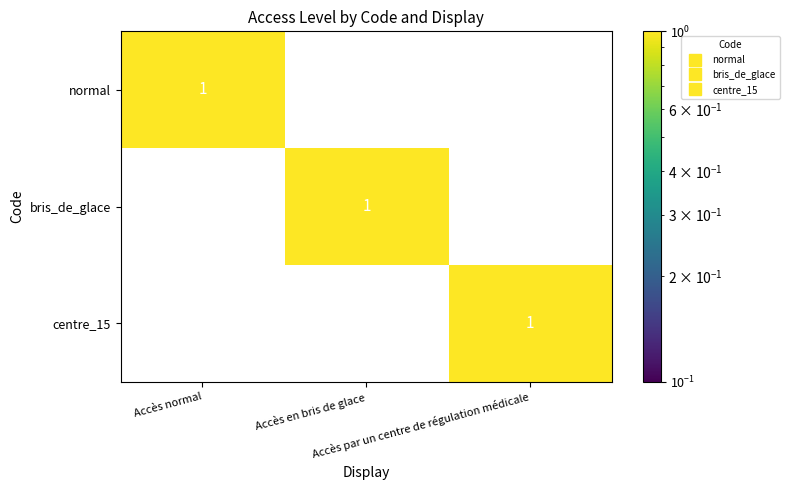

Count the normal values in the range 0 to 1.

3